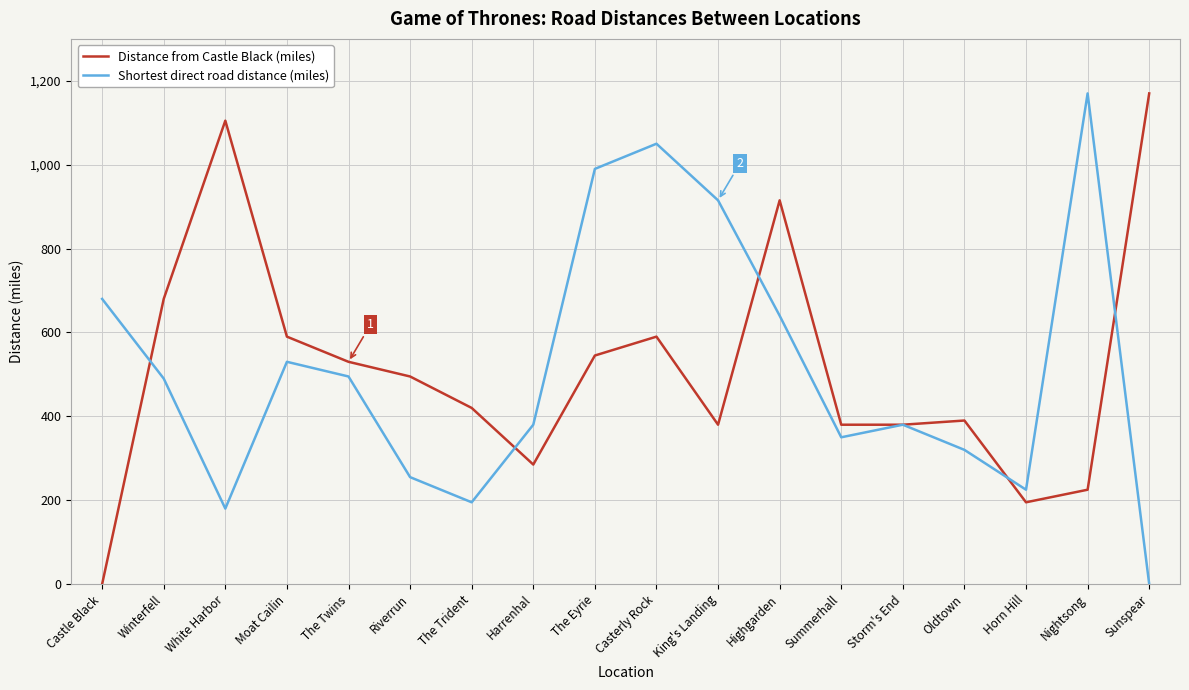

What is the difference between the highest and lowest values at Riverrun?

240